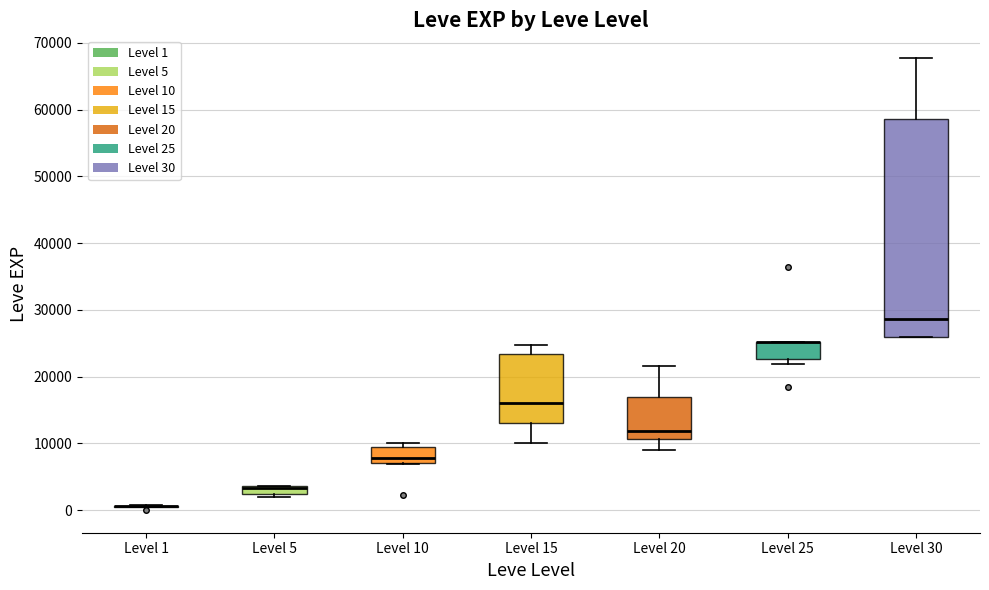

Comparing the boxes themselves (not the whiskers), which one is the tallest?

Level 30